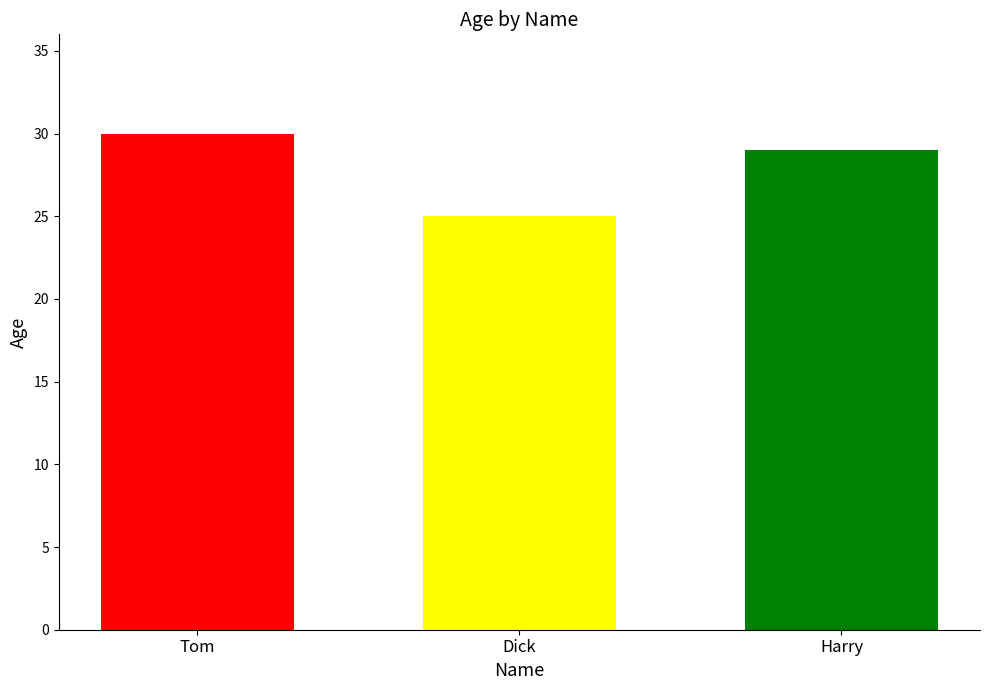

What is the approximate value at Tom?

30